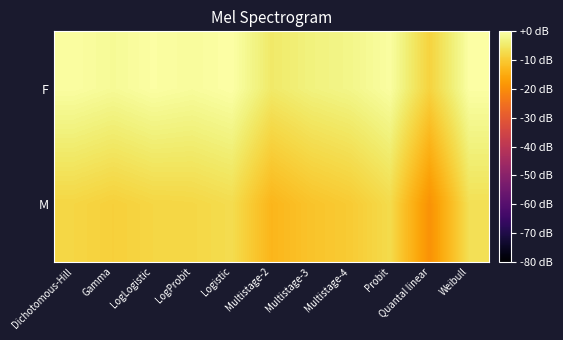

What is the total value across all series at Weibull?

-6.6